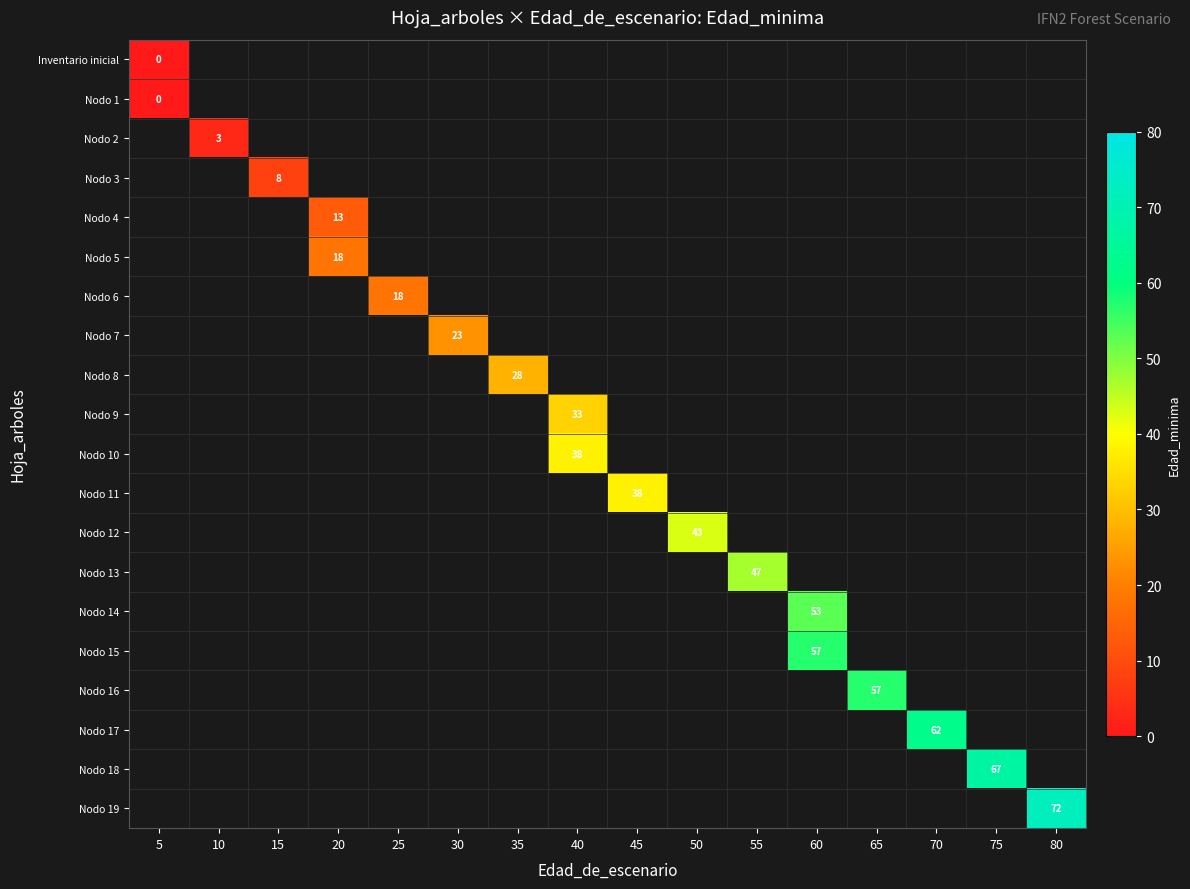

How many positive values does the Nodo 10 series have?

1